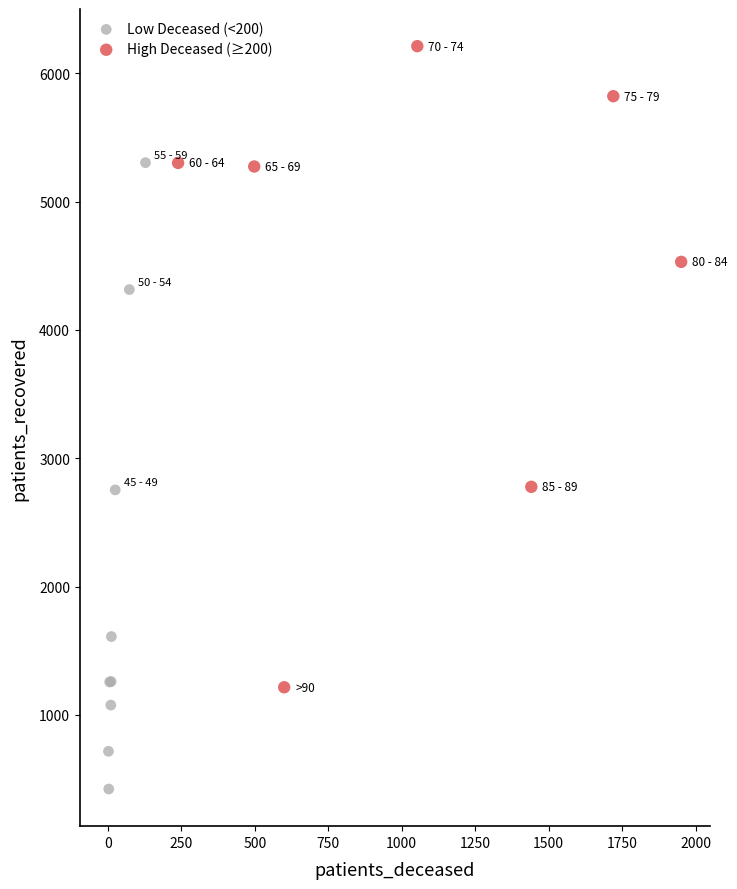

Which series contains the highest Y value?

High Deceased (≥200)